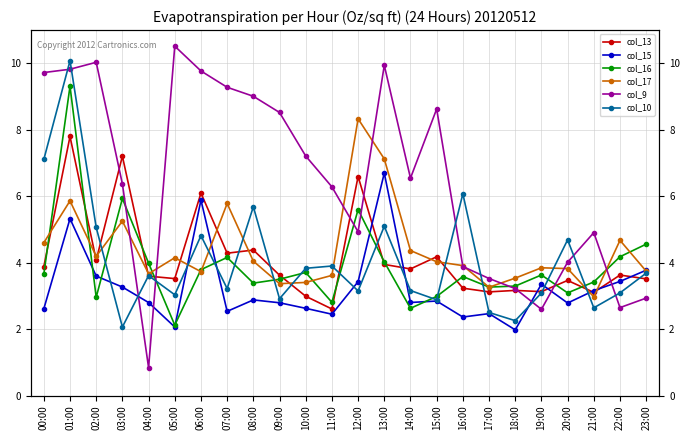

Is it true that col_10 equals 4.7 at 15:00?

False